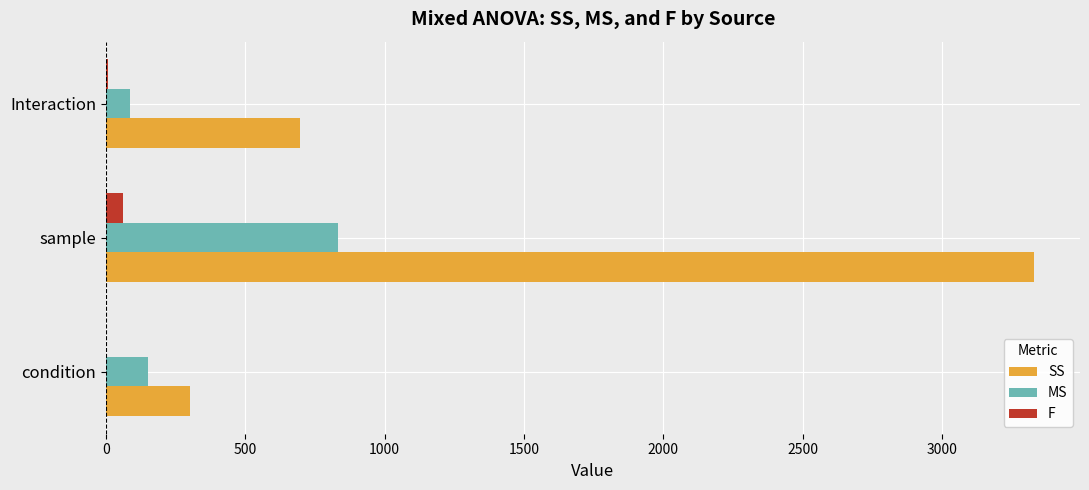

Where is SS nearest to the value 1816?

Interaction